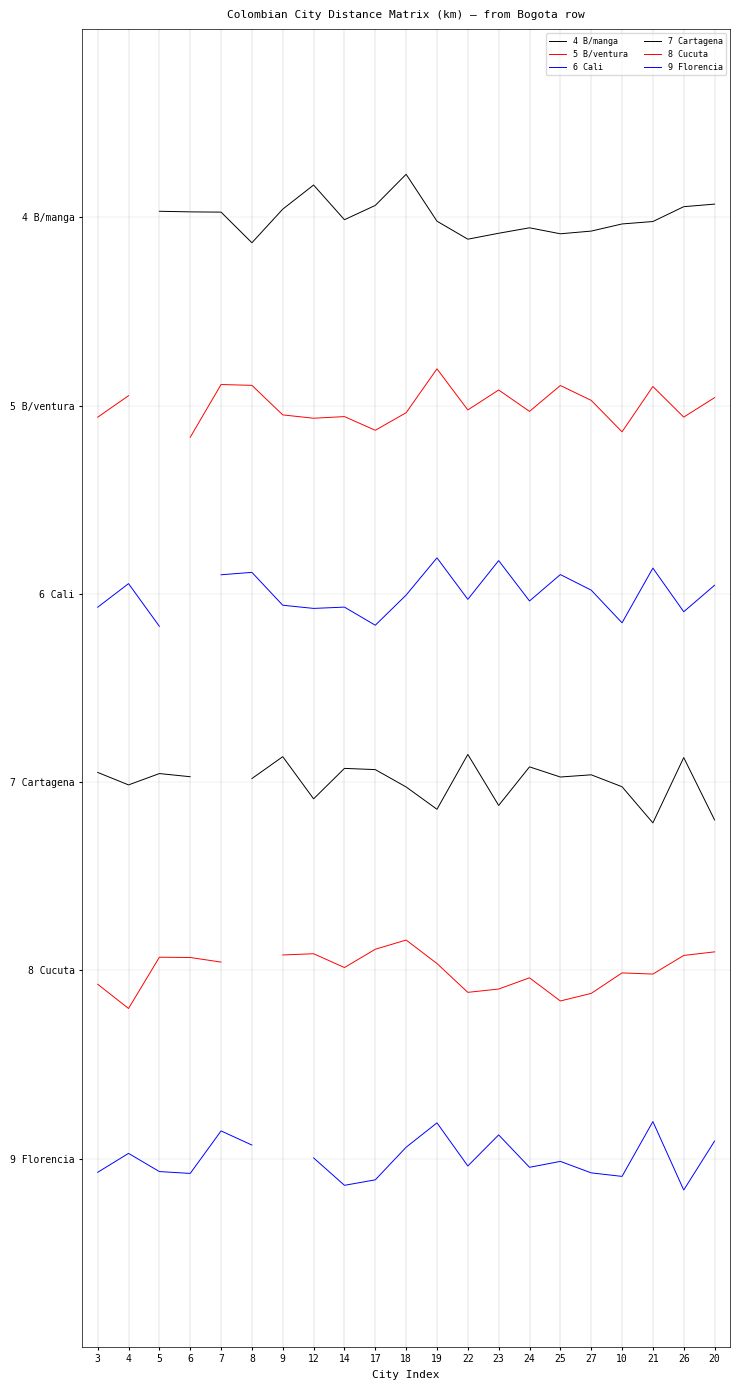

What are all the series names shown in the legend?

4 B/manga, 5 B/ventura, 6 Cali, 7 Cartagena, 8 Cucuta, 9 Florencia